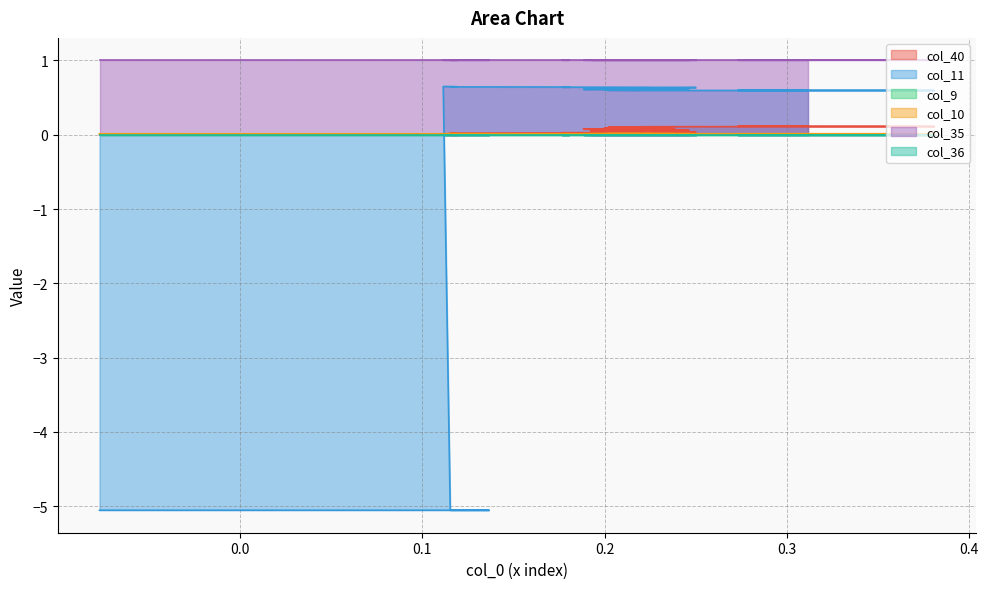

What is the value of the col_40 point at the 38th from the left?

0.1